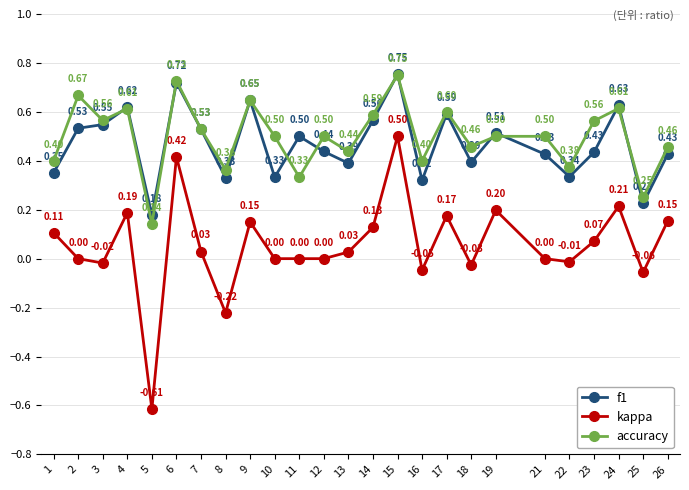

At 8, list the series in order from smallest to largest.

kappa, f1, accuracy